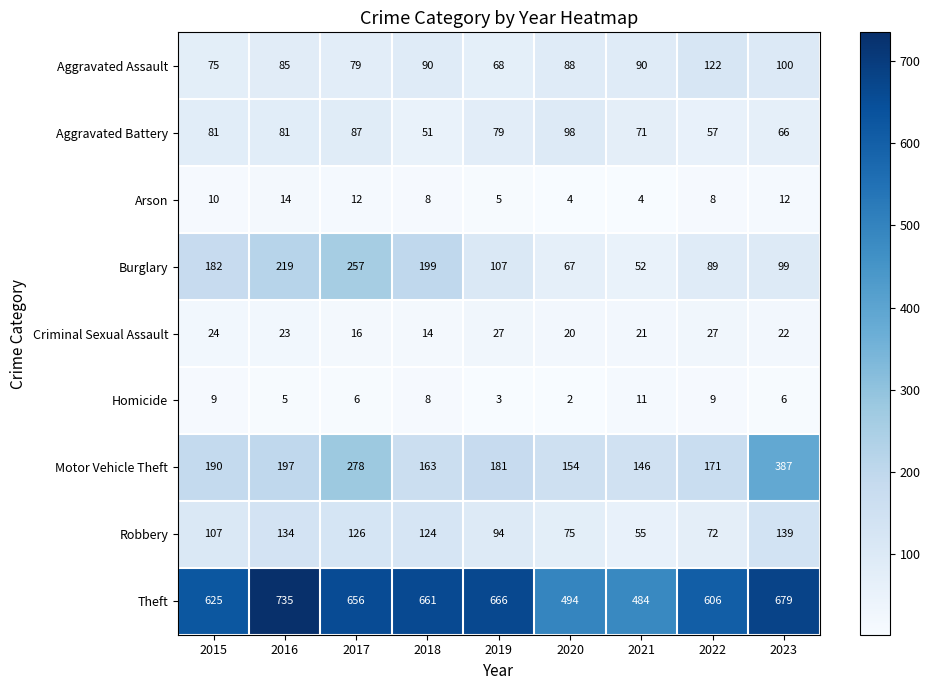

How many series are shown in this chart?

9